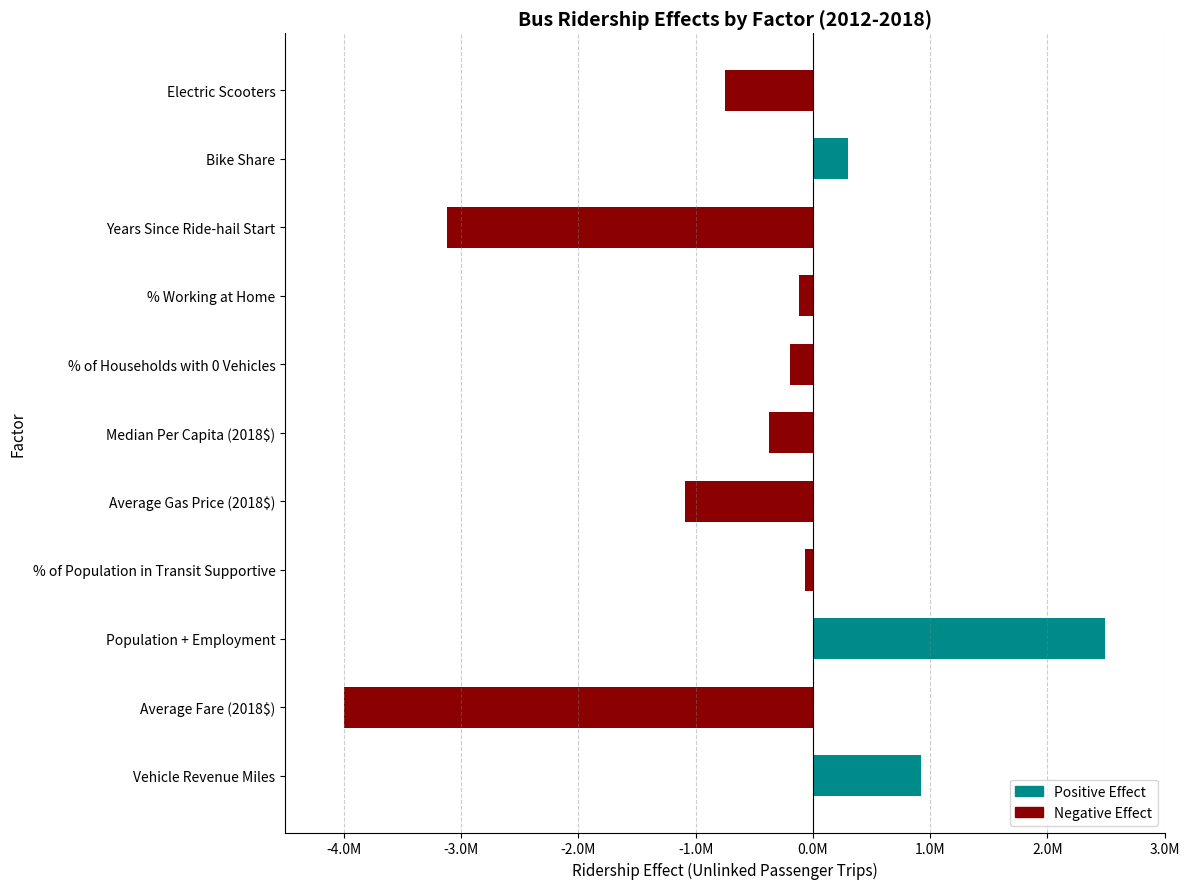

Are the bars horizontal?

Yes